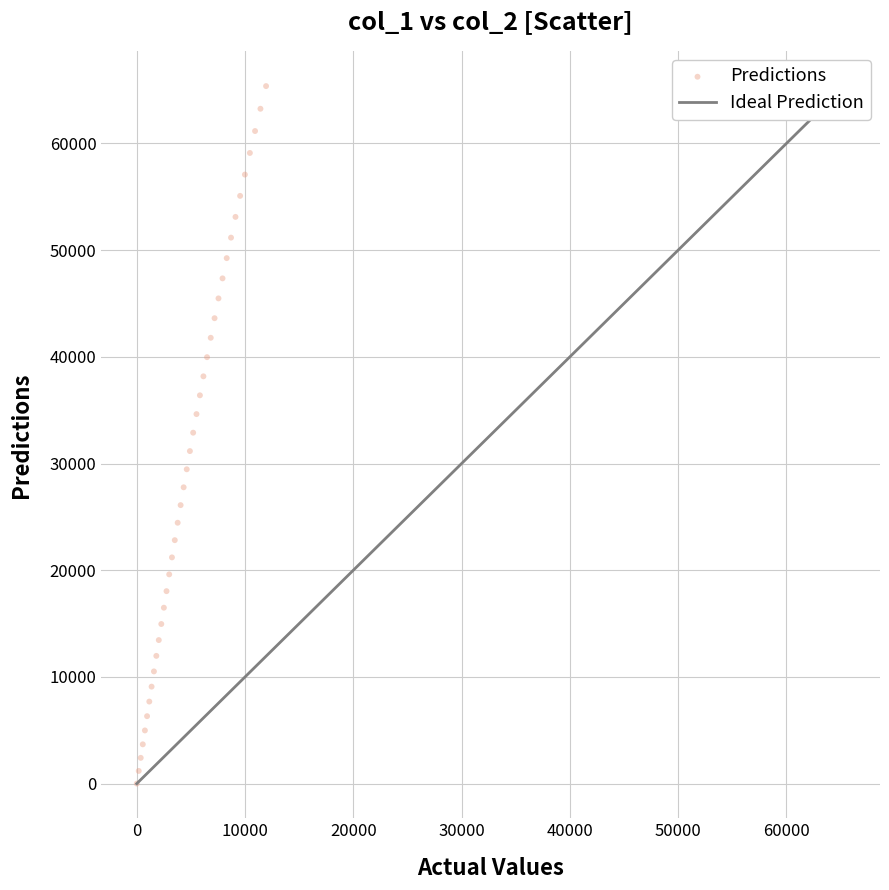

What is the range of Y values (max minus min)?

65373.0